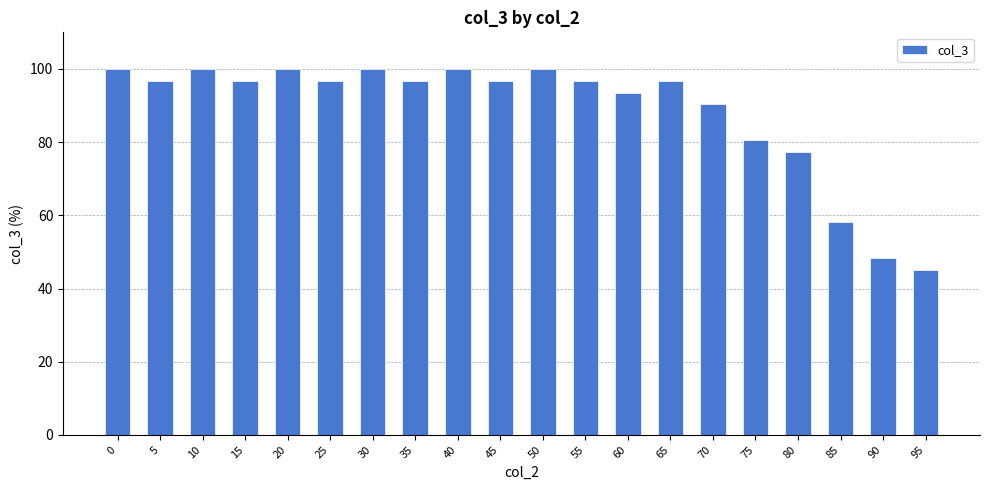

How many data points are above 96?

13